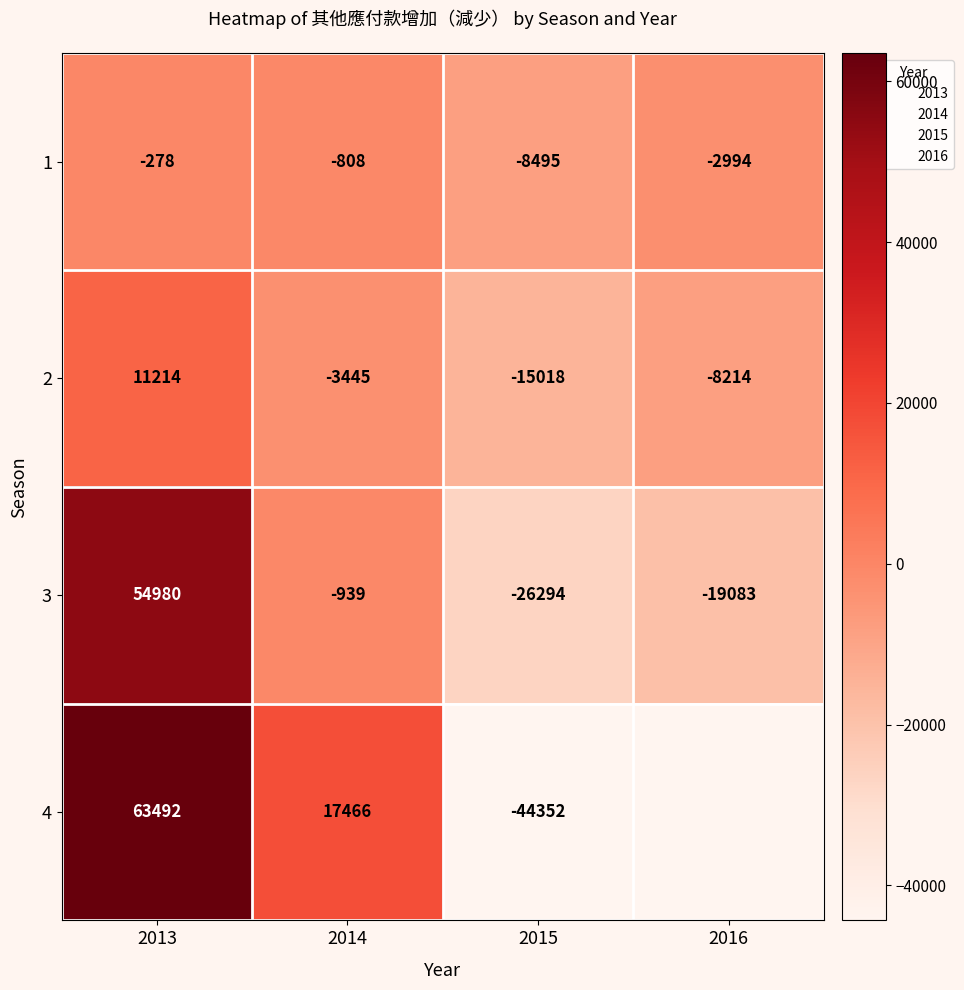

Count the 2 values in the range -8214 to 11214.

3